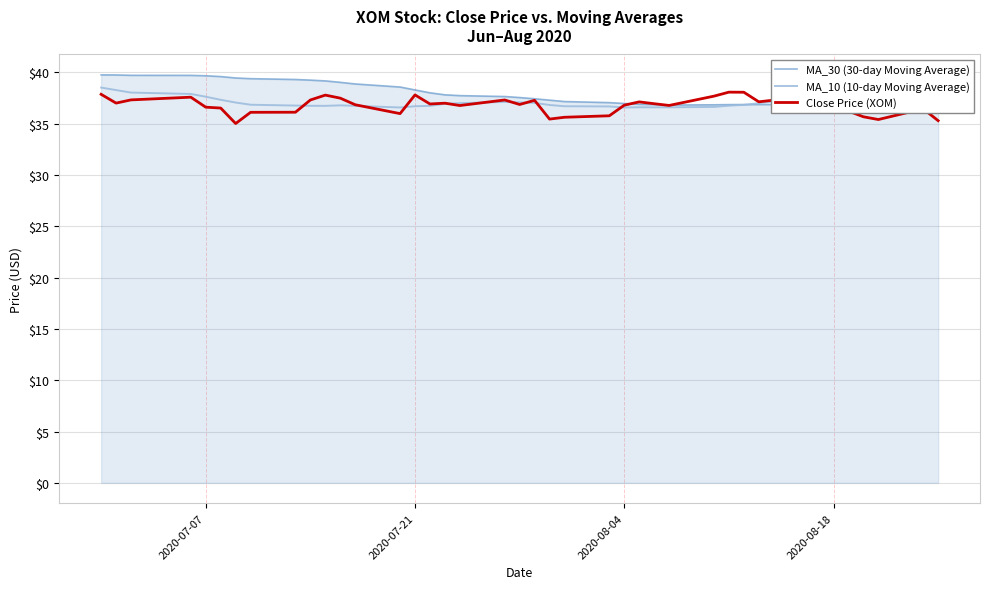

What is the sum of all MA_10 (10-day Moving Average) values?

1480.5